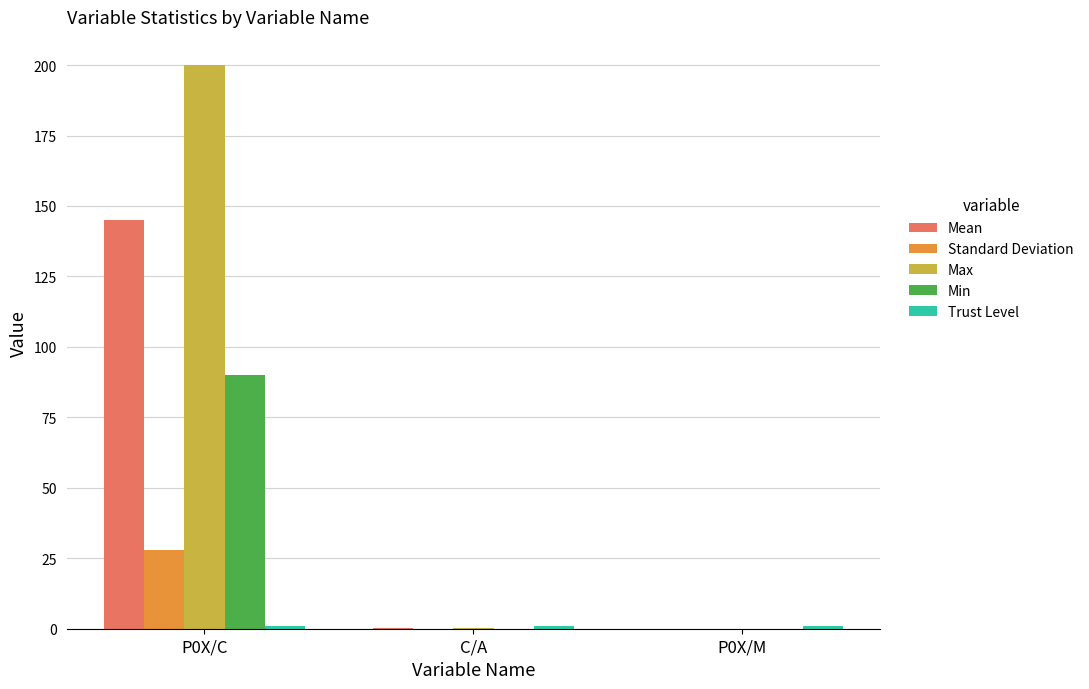

The value of Min at P0X/C is 90.0. True or false?

True